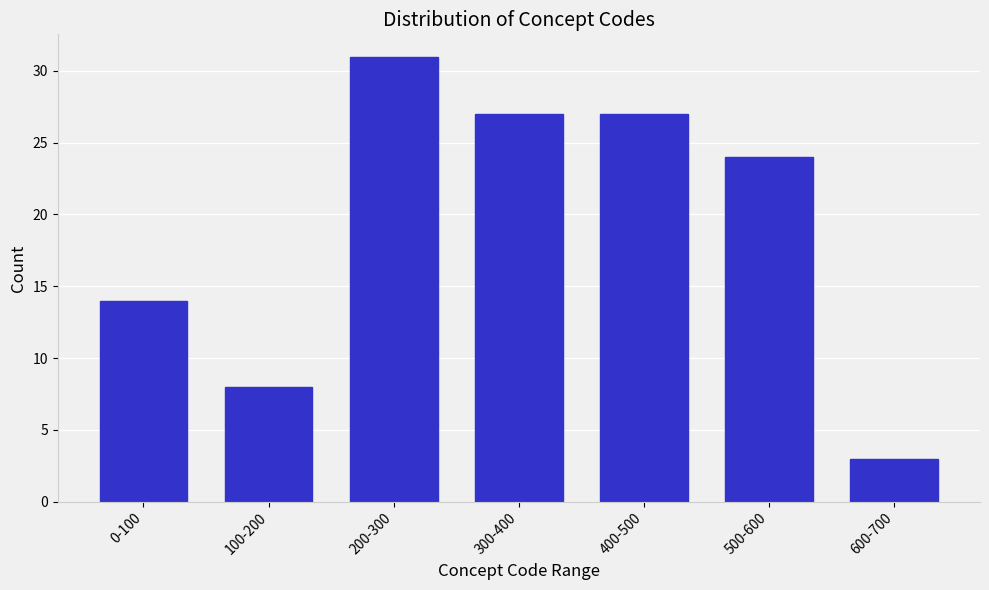

Reading left to right, extract all data points from this chart.

0-100=14	100-200=8	200-300=31	300-400=27	400-500=27	500-600=24	600-700=3